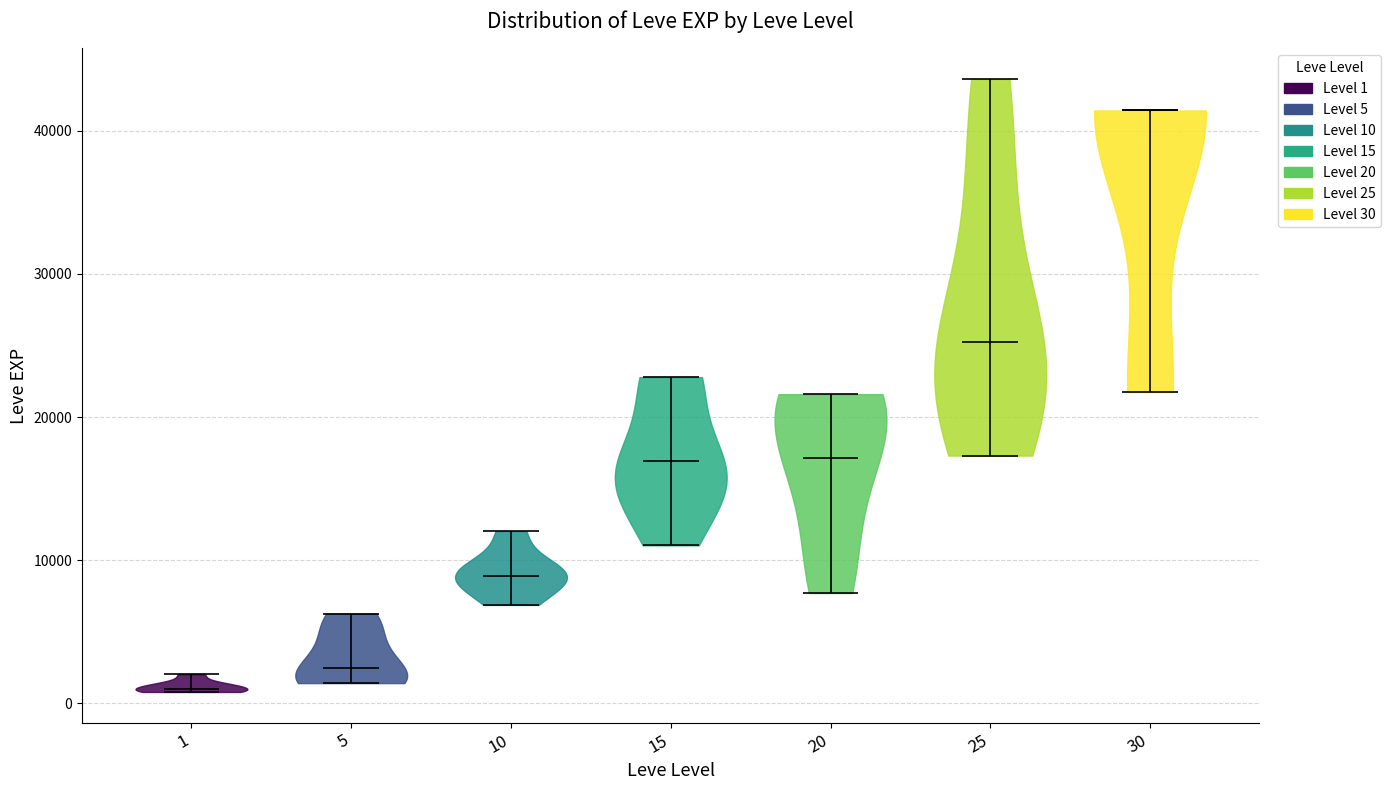

Which violin has the highest median line?

30